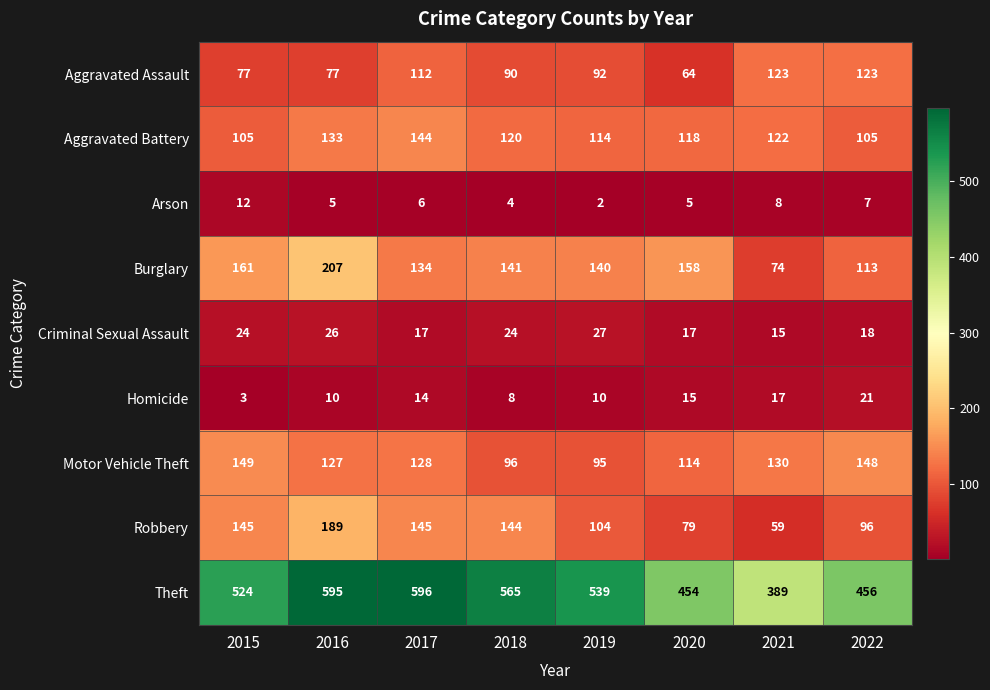

At how many categories does at least one series exceed 372?

8